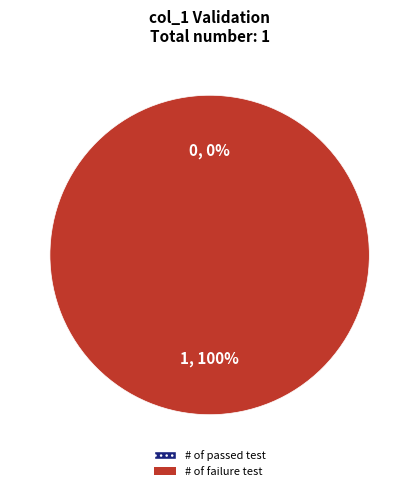

Count the number of slices in the pie.

2